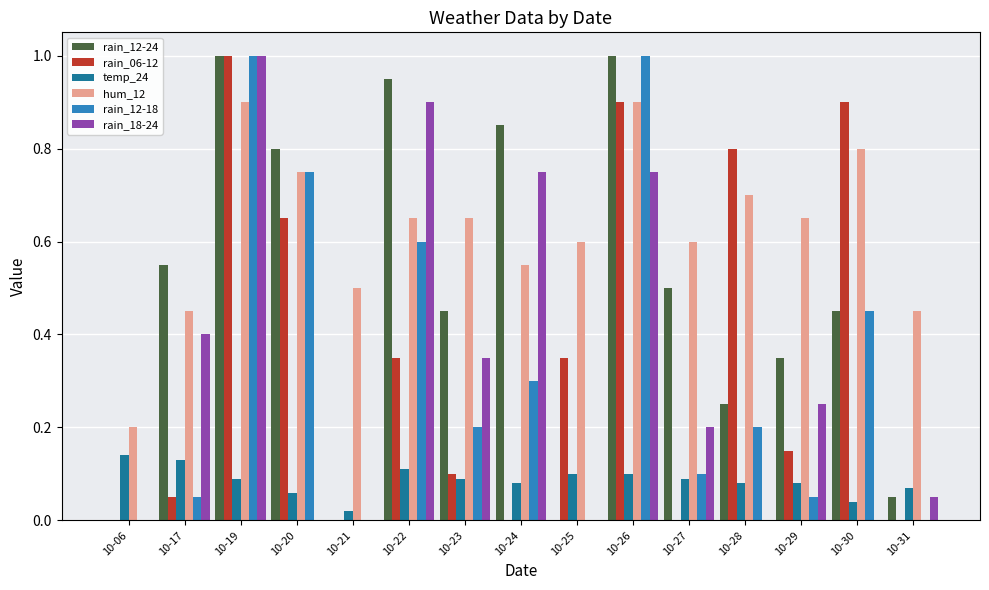

Which series has the largest total across all categories?

hum_12